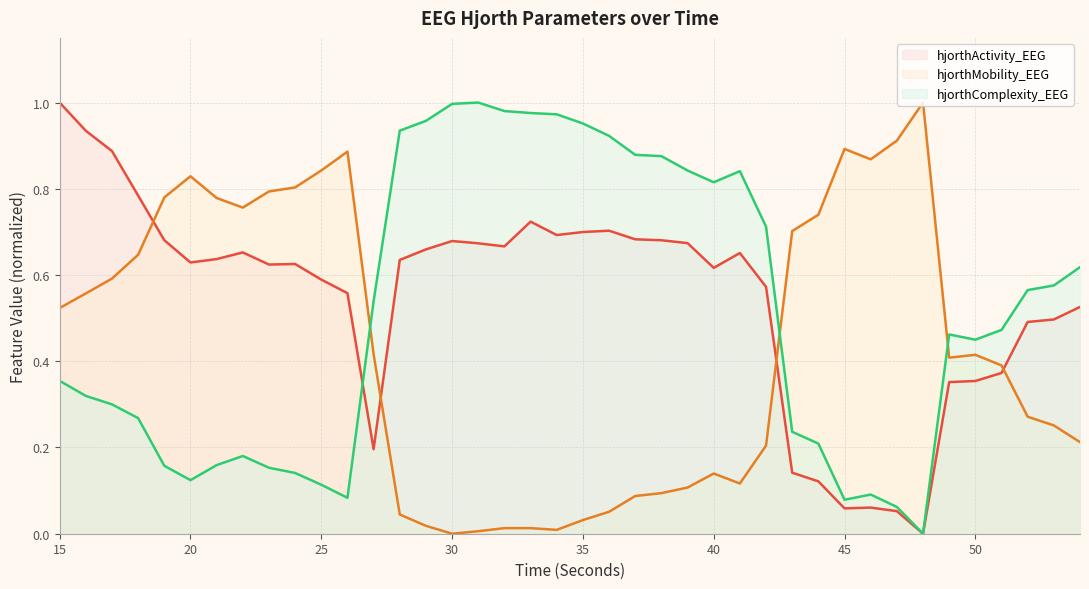

Which category has the lowest value across all series?

48